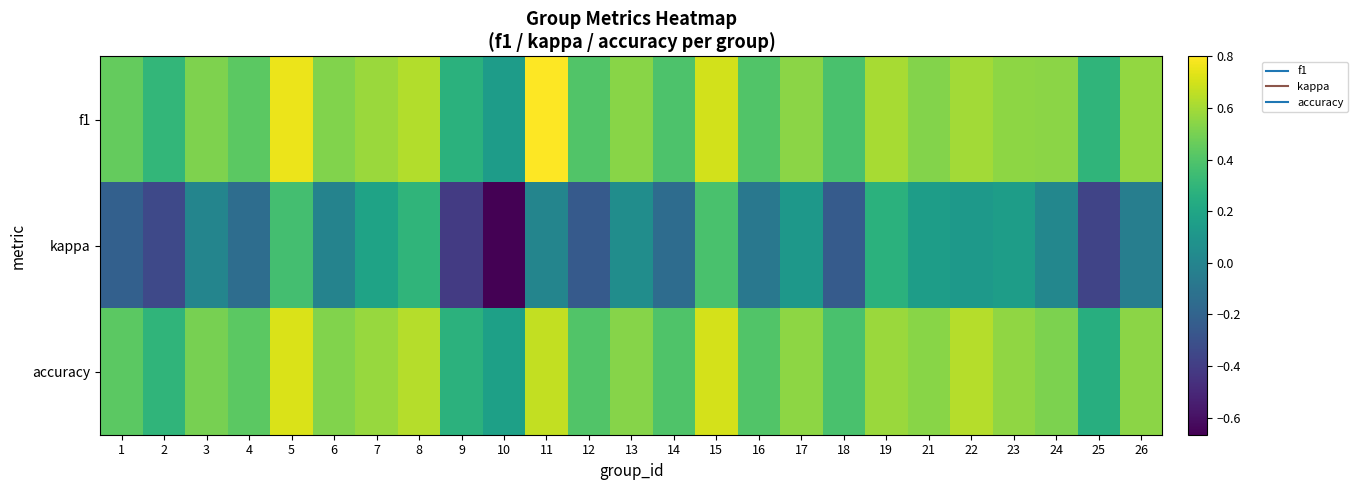

Between 21 and 9, which is larger?

21